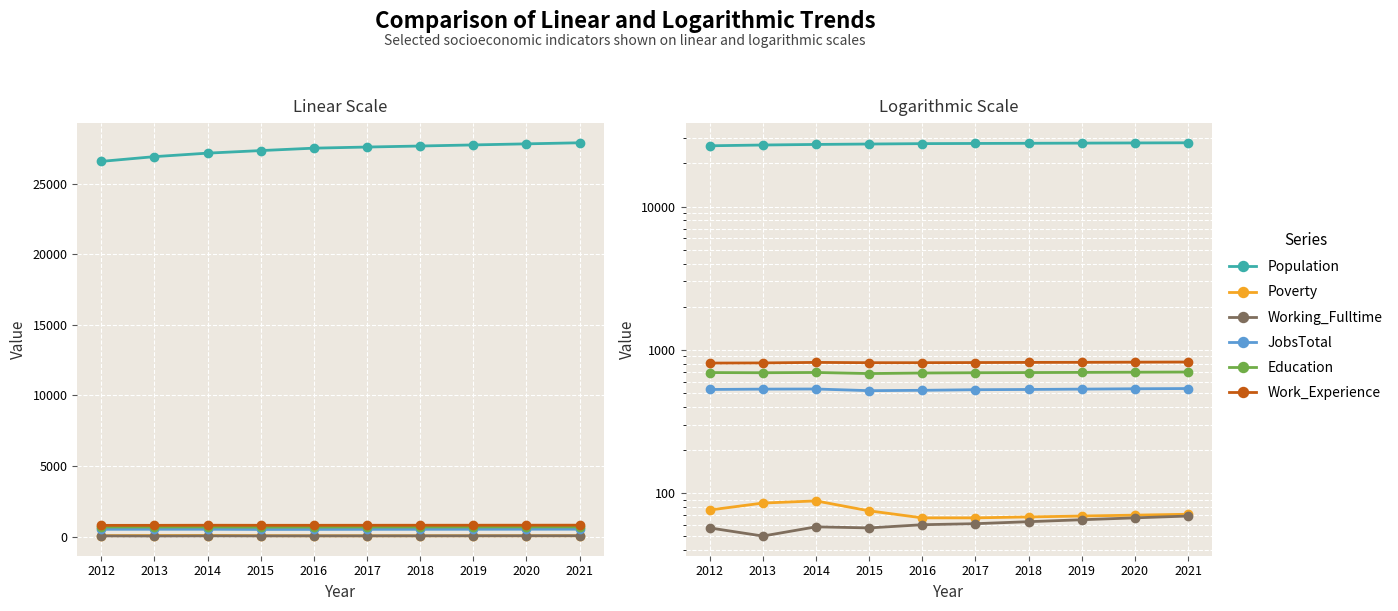

What is the value of the Working_Fulltime point at the 3rd from the left?

58